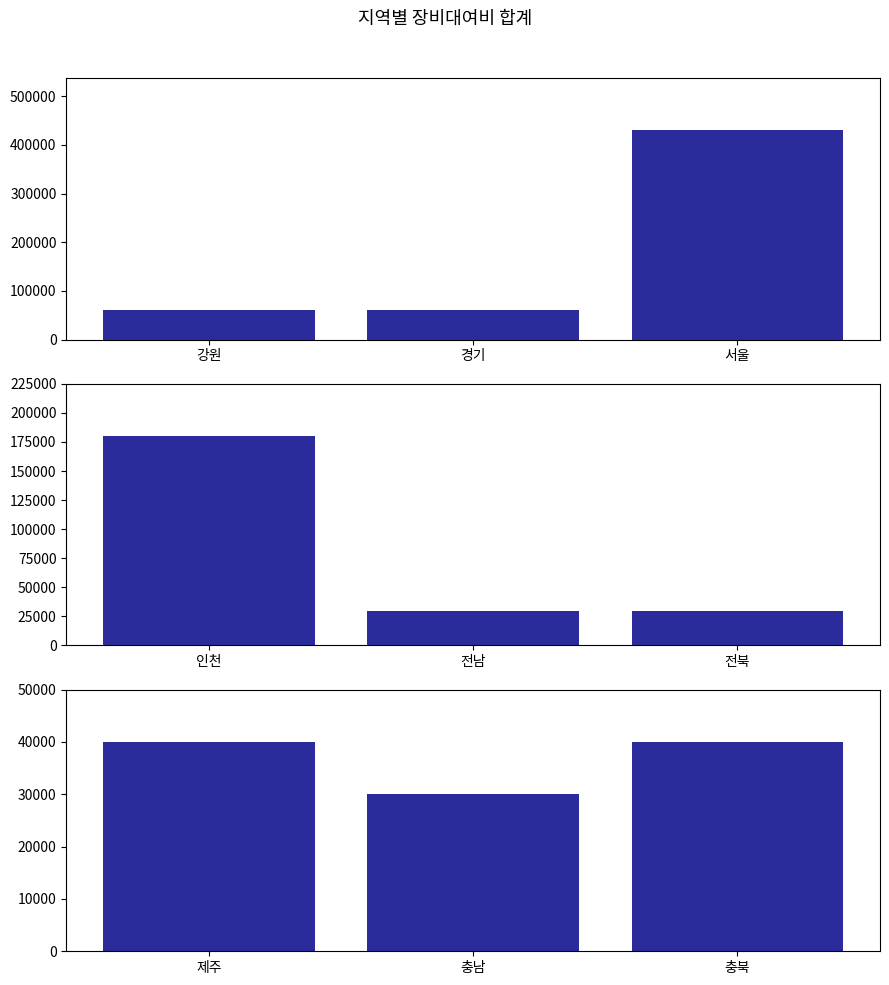

How many series are shown in this chart?

1